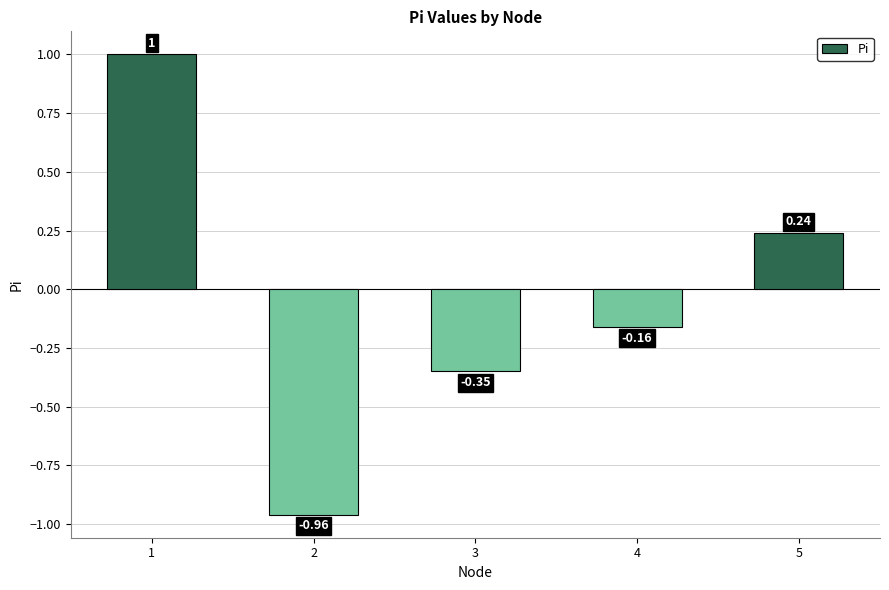

At which category does the chart reach its minimum across all series?

2